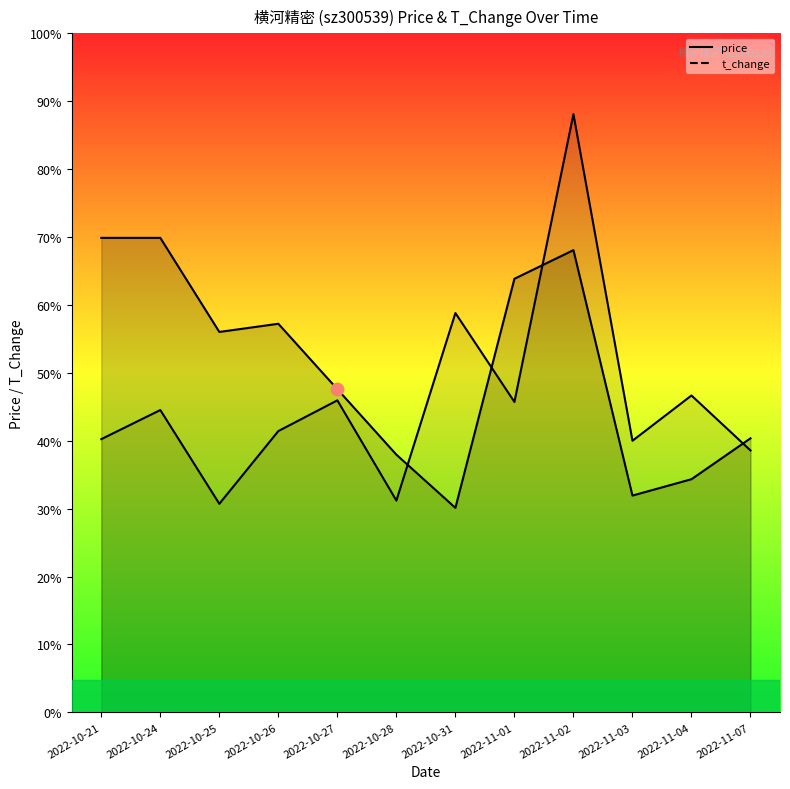

Which series has the largest total across all categories?

price